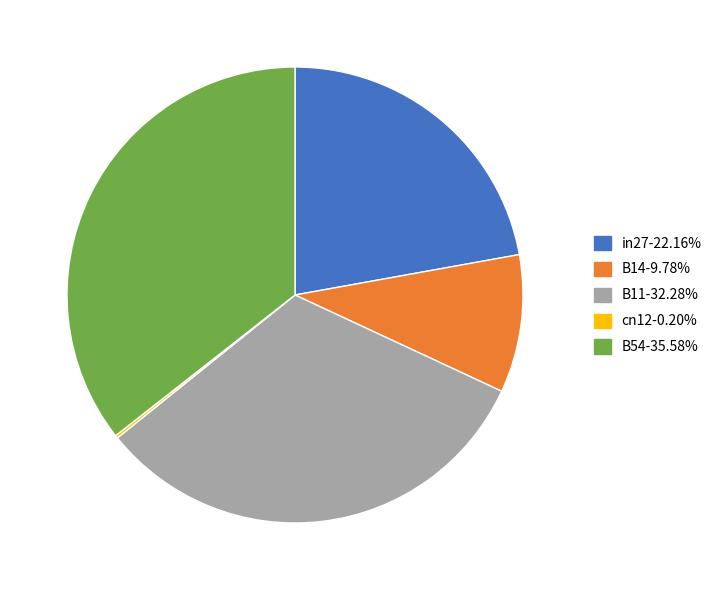

Does any single category account for the majority?

No